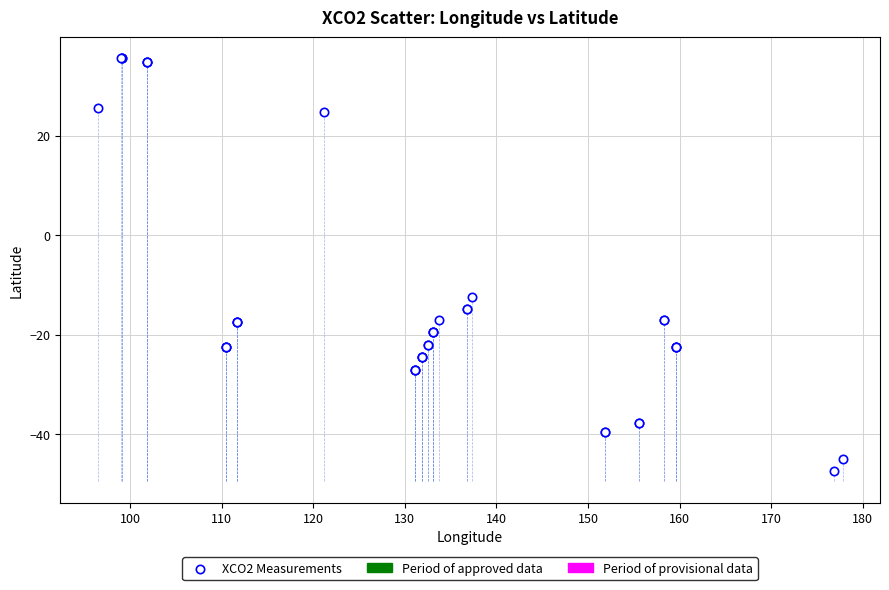

What Y value in the scatter plot is closest to -5?

-12.4